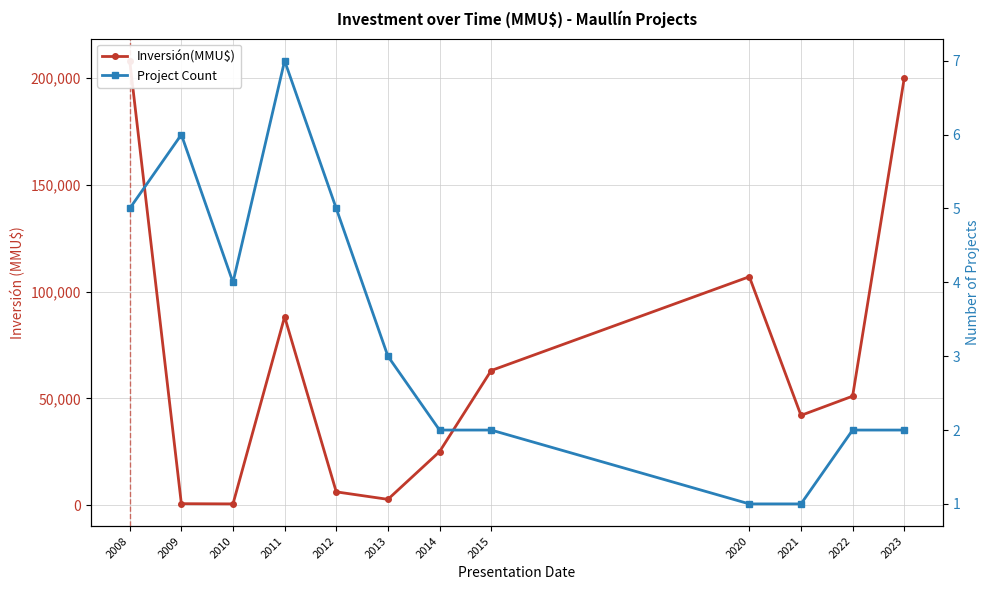

What is the difference between the highest and lowest values at 2012?

6251